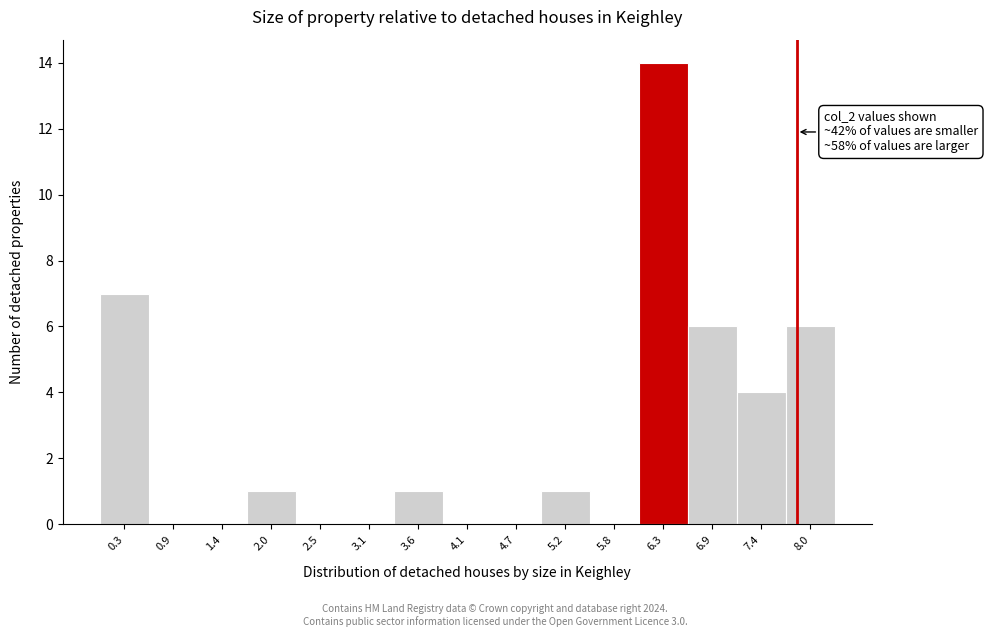

Reading left to right, transcribe all the data shown in this chart.

0.3=7	0.9=0	1.4=0	2.0=1	2.5=0	3.1=0	3.6=1	4.1=0	4.7=0	5.2=1	5.8=0	6.3=14	6.9=6	7.4=4	8.0=6